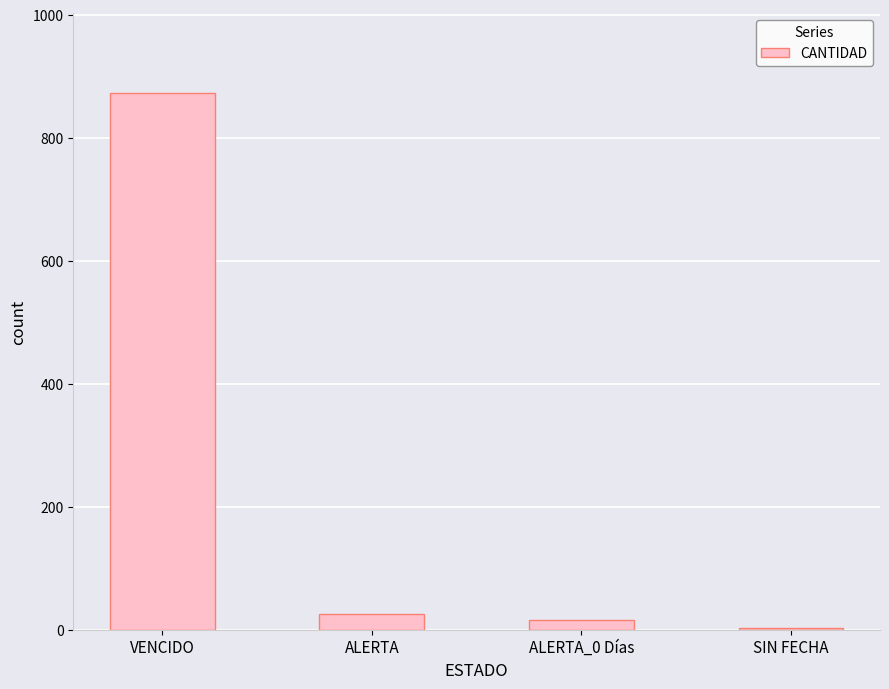

The chart shows a value of 872 at VENCIDO. True or false?

True